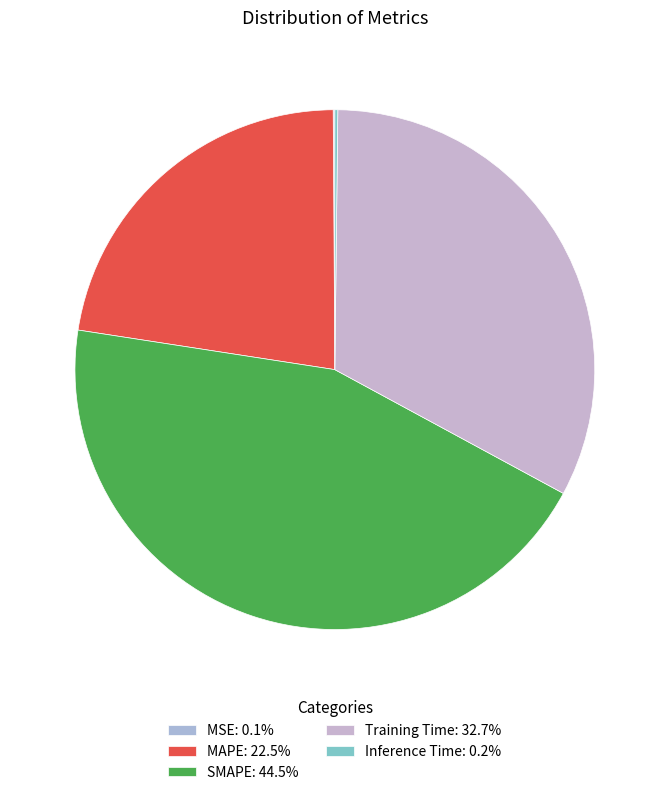

Do Inference Time and SMAPE together represent more than half of the pie?

No